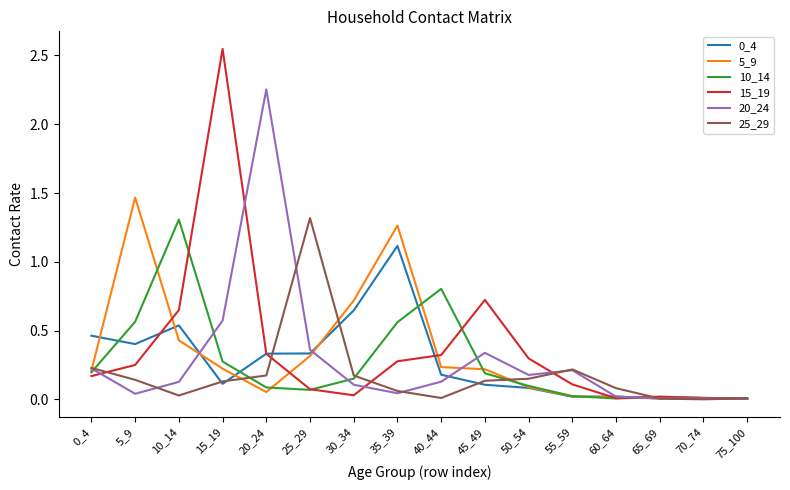

Which label corresponds to the largest value in the chart?

15_19